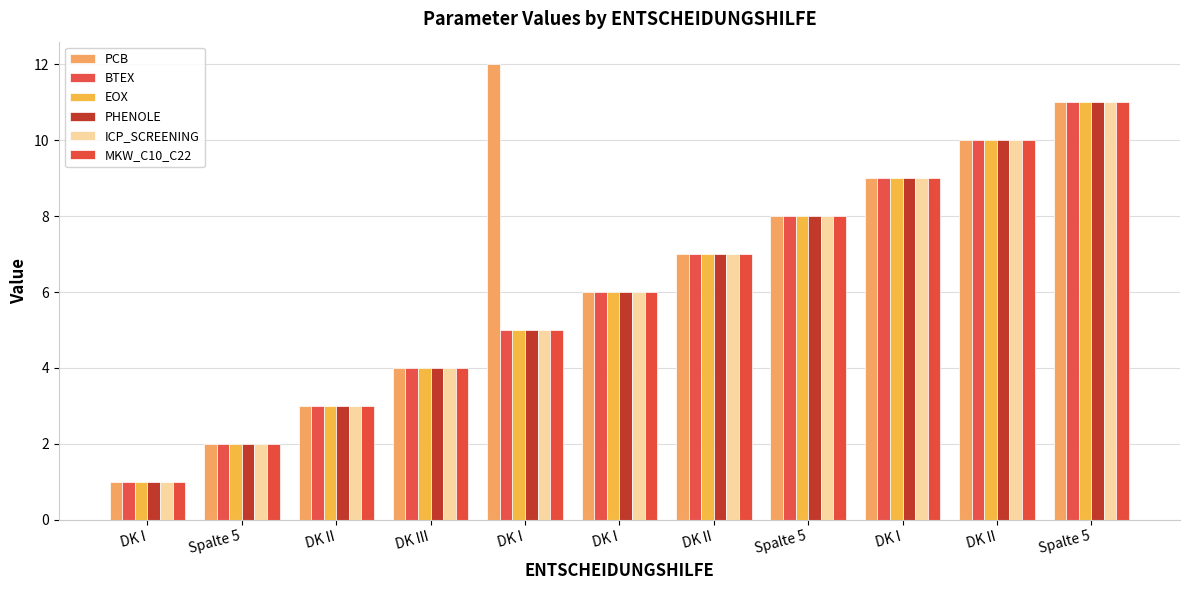

Count the number of data series in this chart.

6